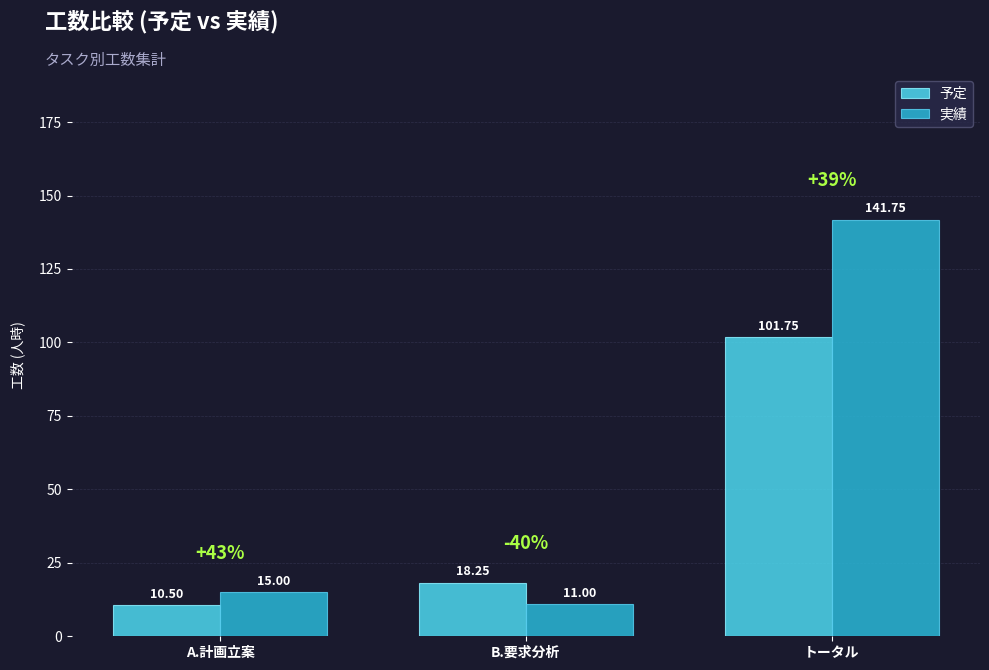

At which label is 実績 closest to 76?

A.計画立案